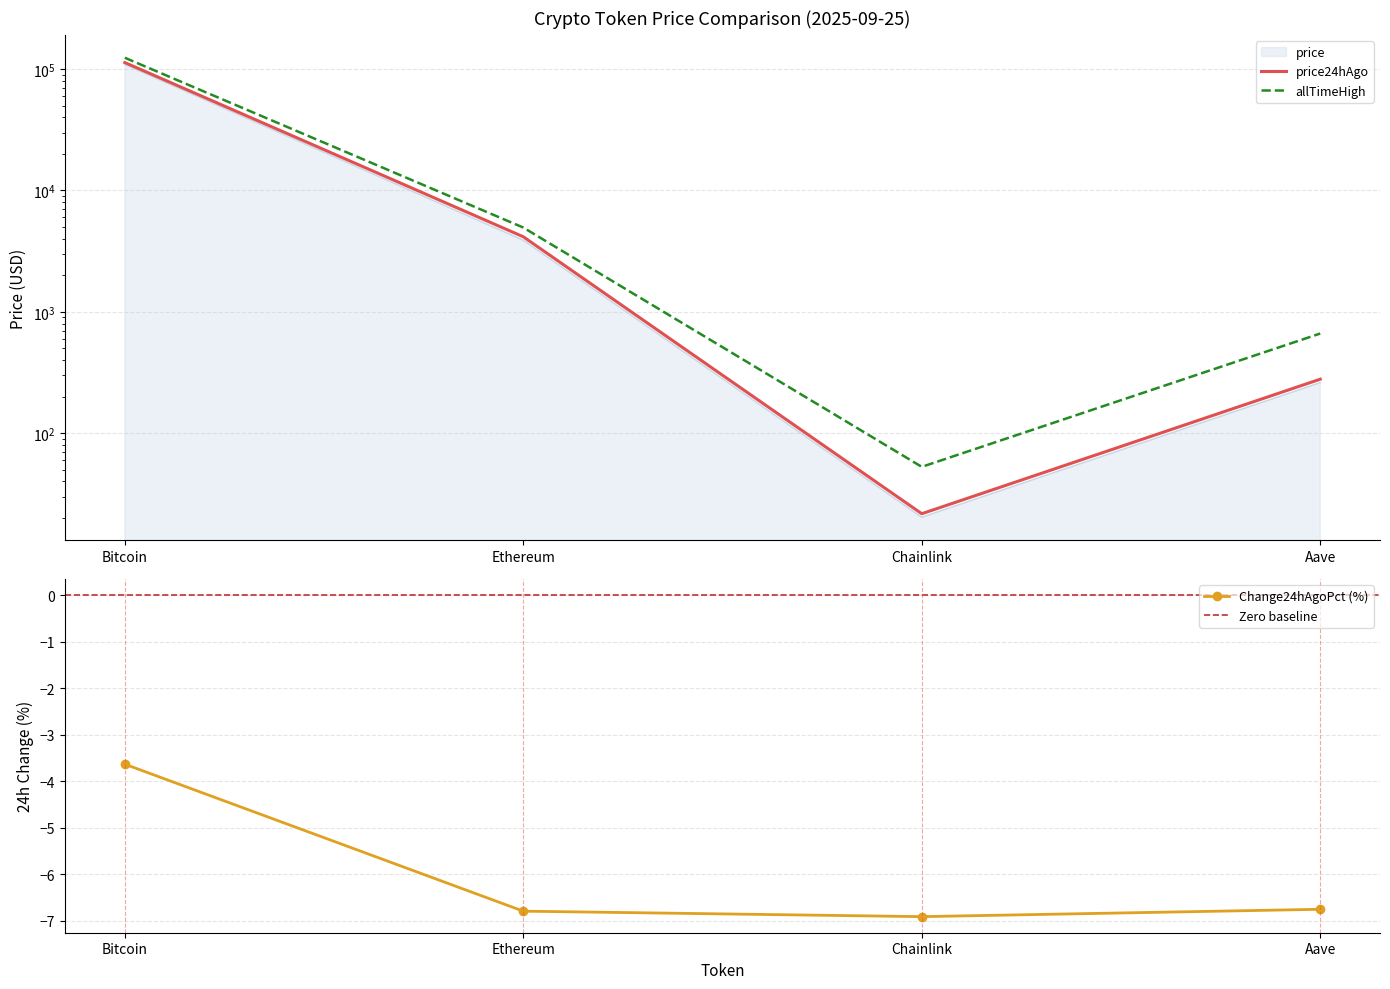

Where does the price series first go above 3888?

Bitcoin